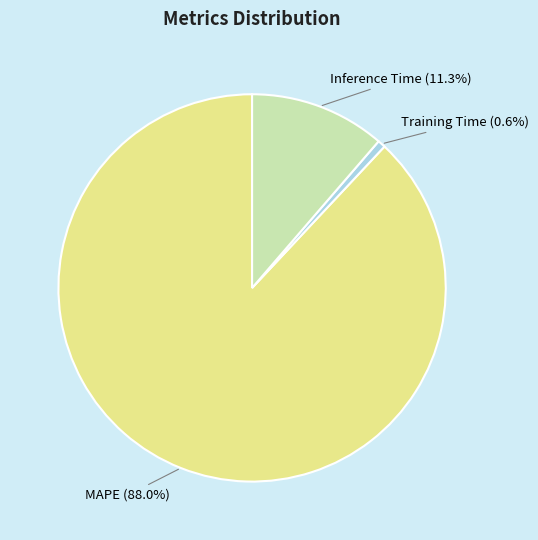

Which category has the biggest portion of the pie?

MAPE